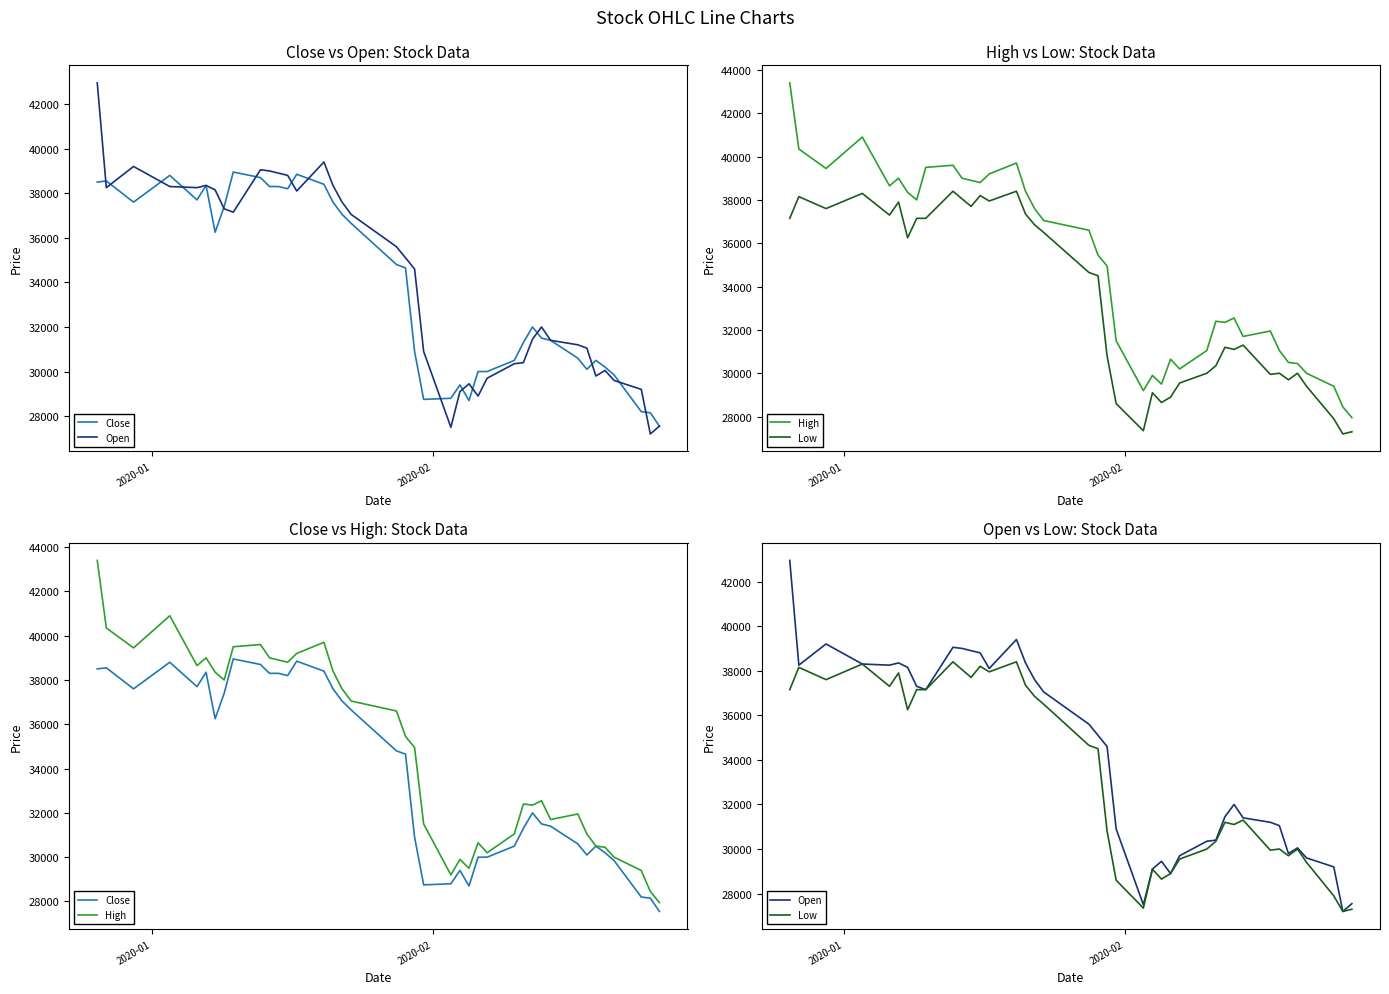

True or false: Close and Low cross at least once.

False